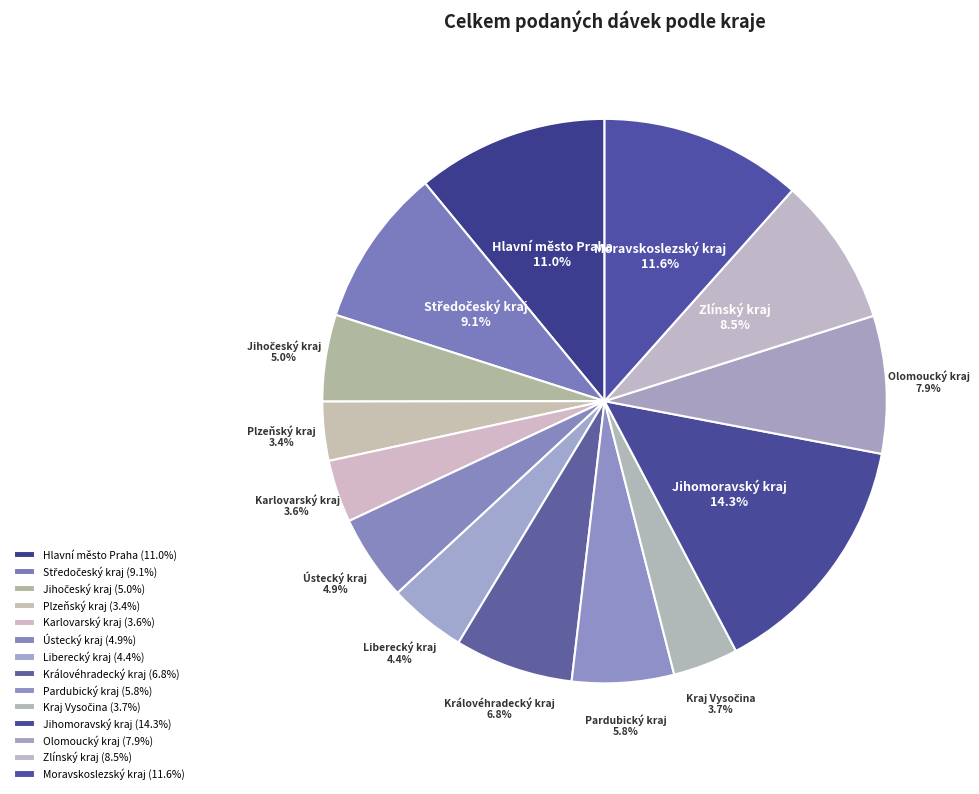

Combined, do Moravskoslezský kraj and Olomoucký kraj account for over 50%?

No